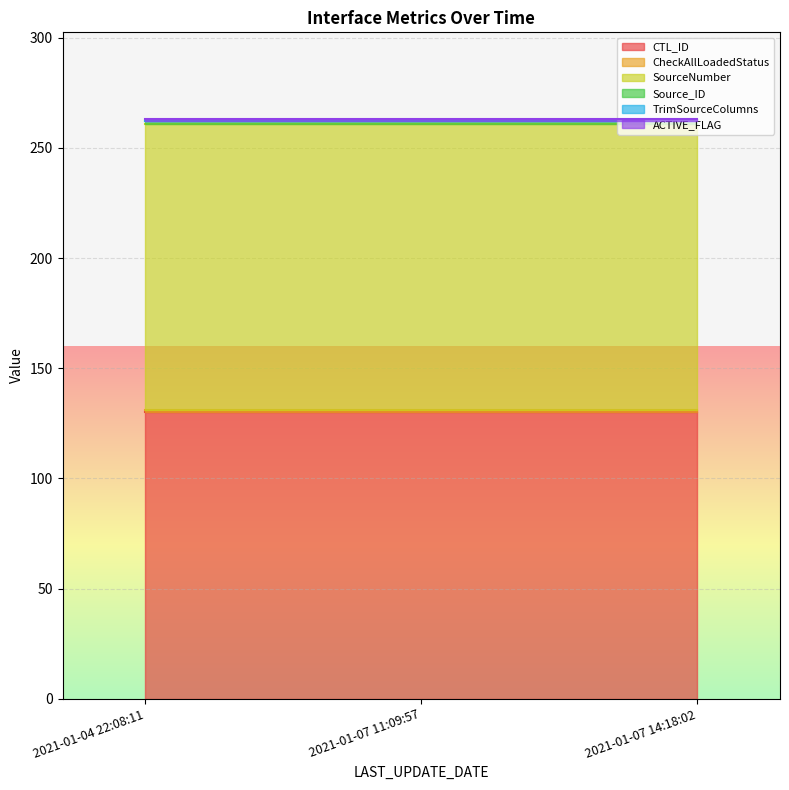

How many lines are shown in the chart?

6